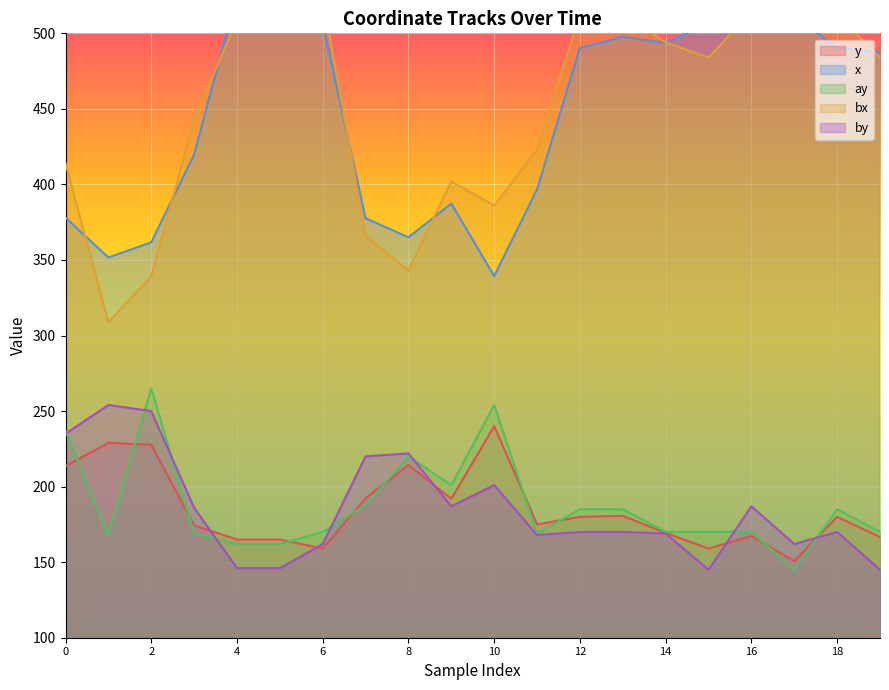

What is the highest value of the y series?

240.0